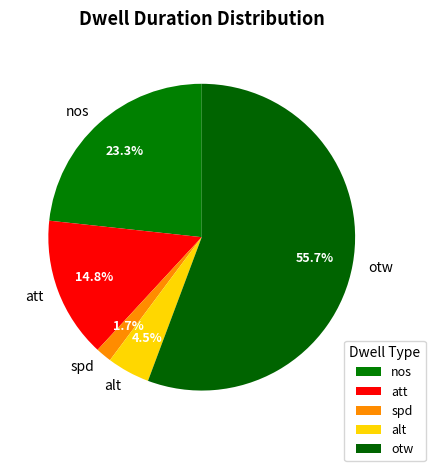

Which category has the smallest portion of the pie?

spd